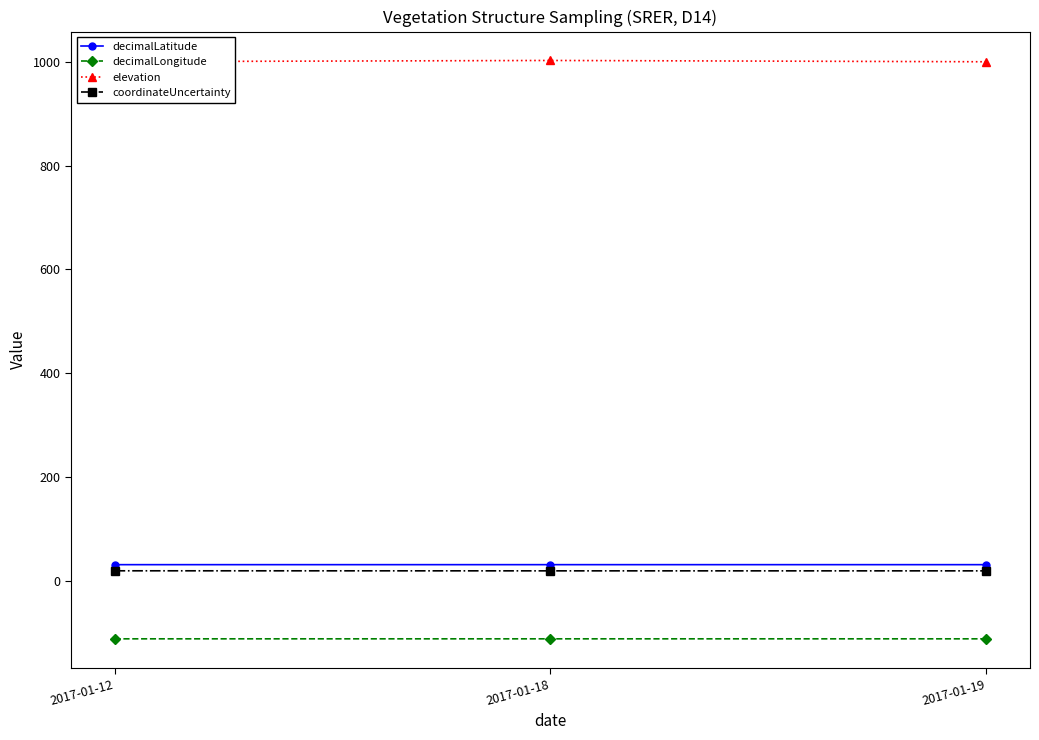

What are all the series names shown in the legend?

decimalLatitude, decimalLongitude, elevation, coordinateUncertainty